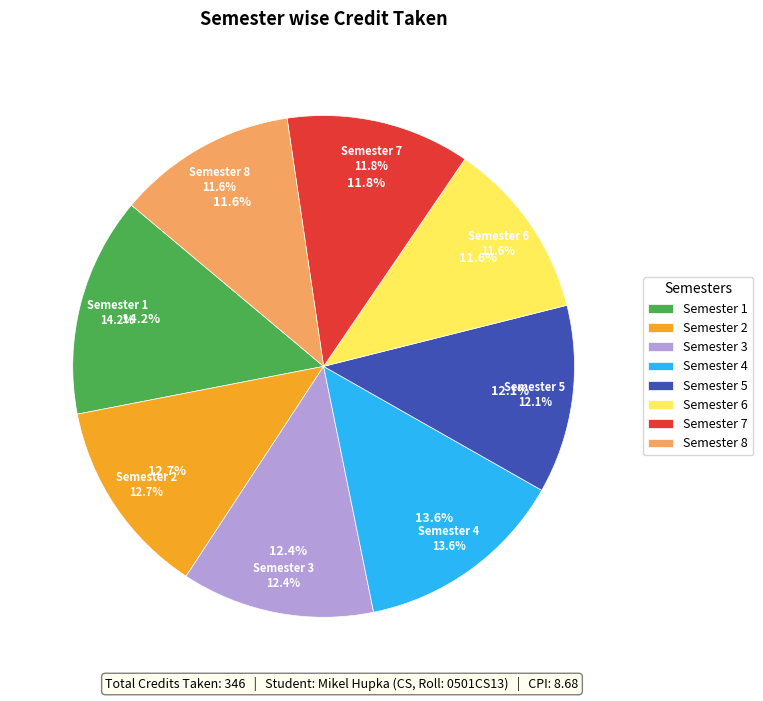

Is it true that Semester 4 is 1% of the pie?

False